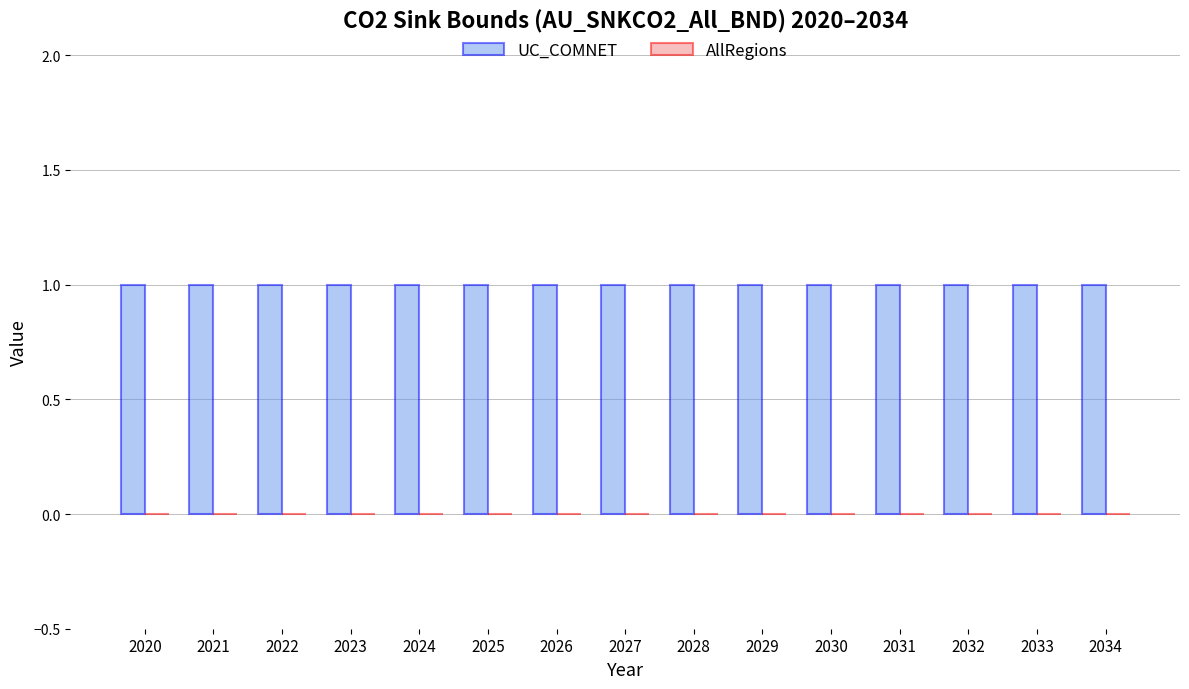

Between 2028 and 2029, which is larger?

2028